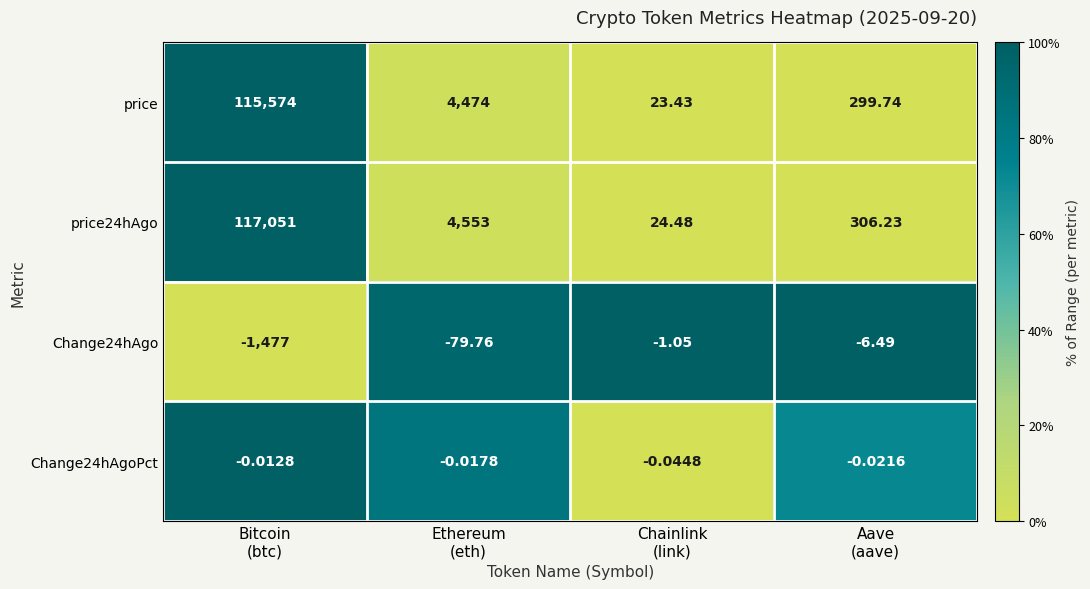

Count the number of categories in the chart.

4